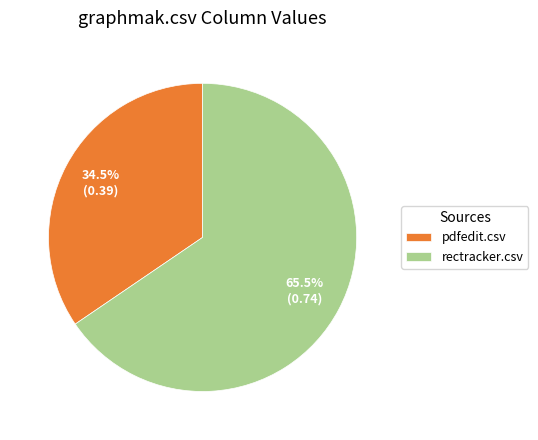

How much of the chart is everything except pdfedit.csv?

65.5%